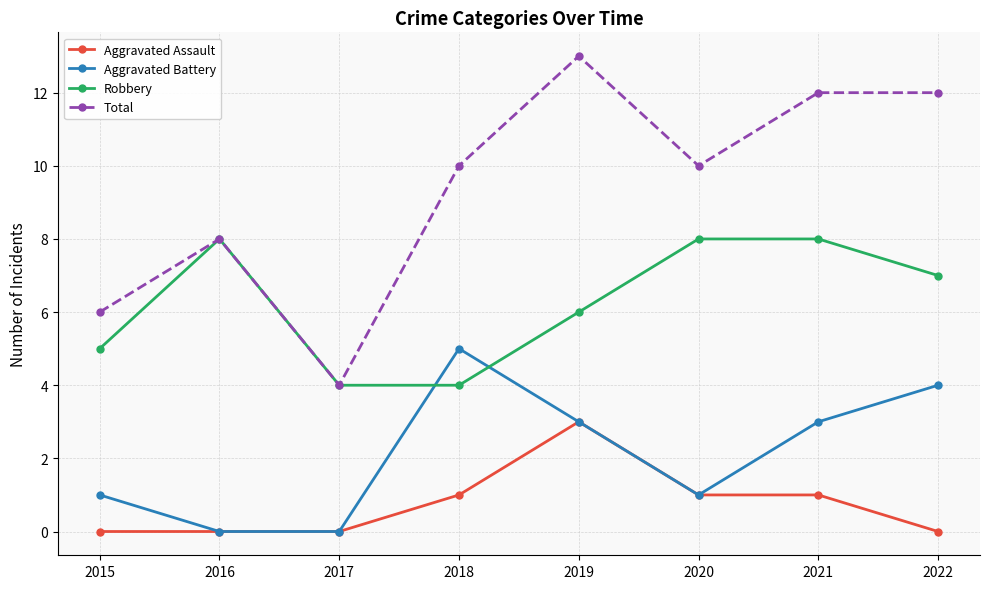

True or false: Aggravated Assault and Total cross at least once.

False